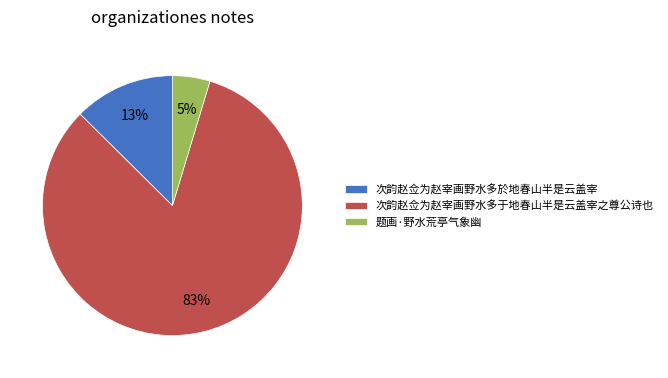

How many slices are in this pie chart?

3